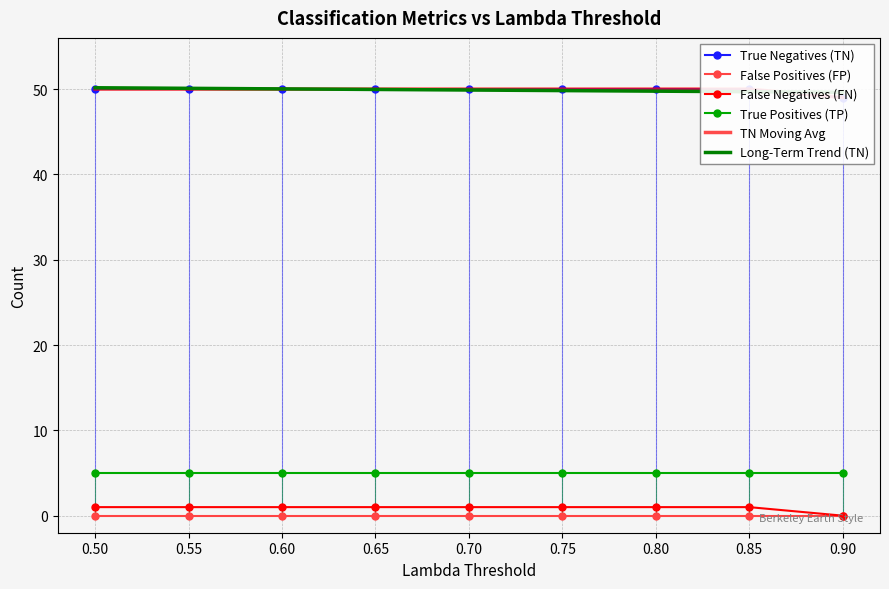

True or false: True Positives (TP) and False Positives (FP) intersect in this chart.

False